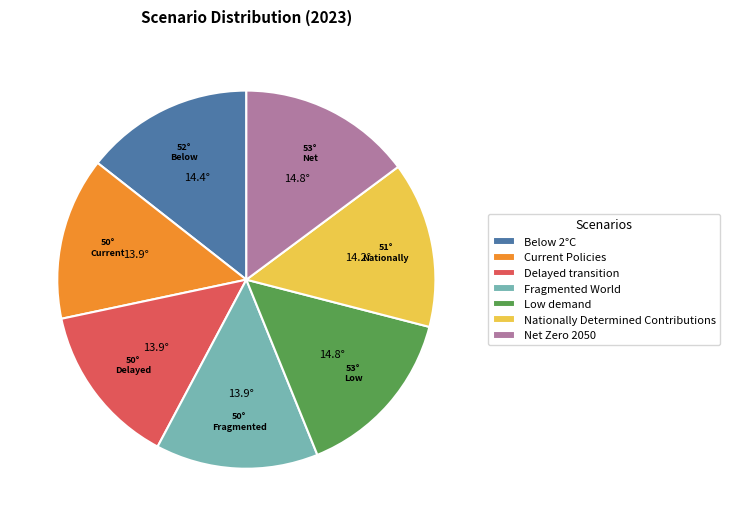

Do Current Policies and Net Zero 2050 together represent more than half of the pie?

No